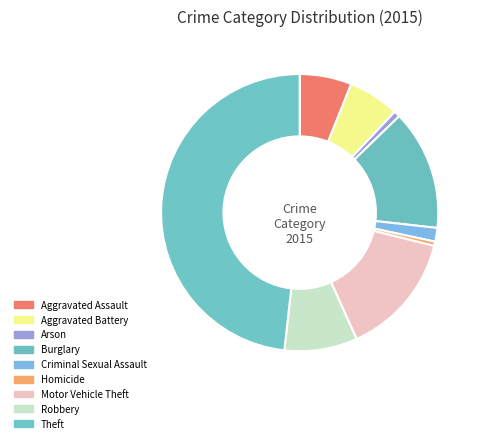

Does Robbery represent more than half of the total?

No